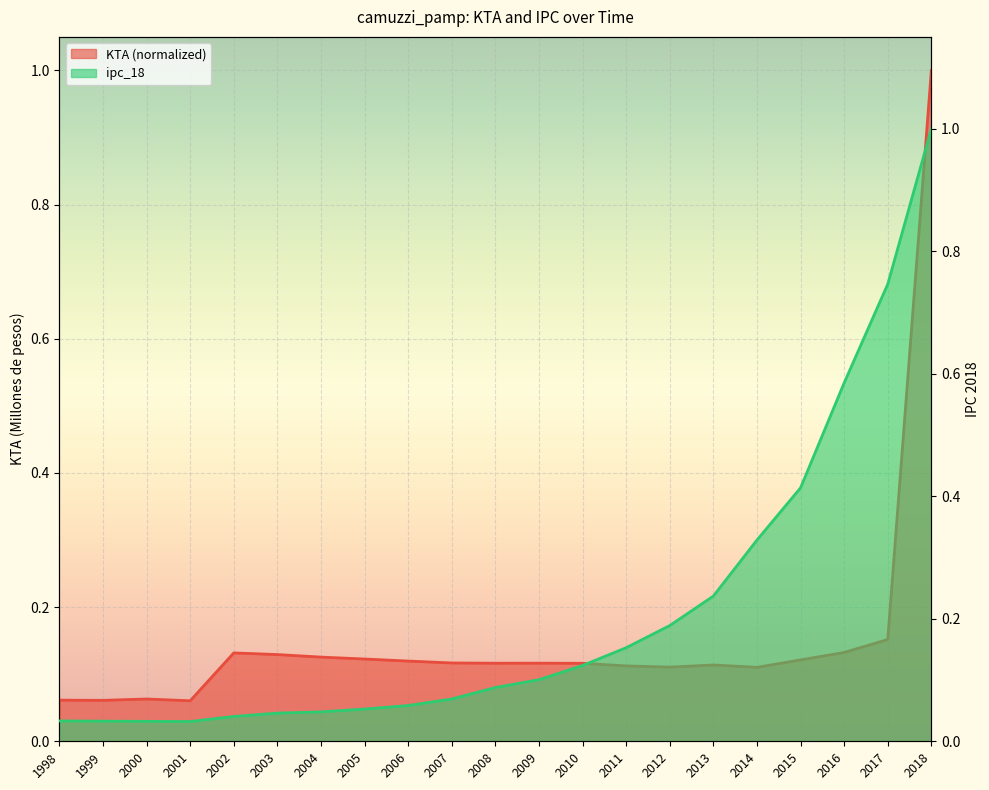

What is the difference between the ipc_18 values at 2015 and 2009?

0.3